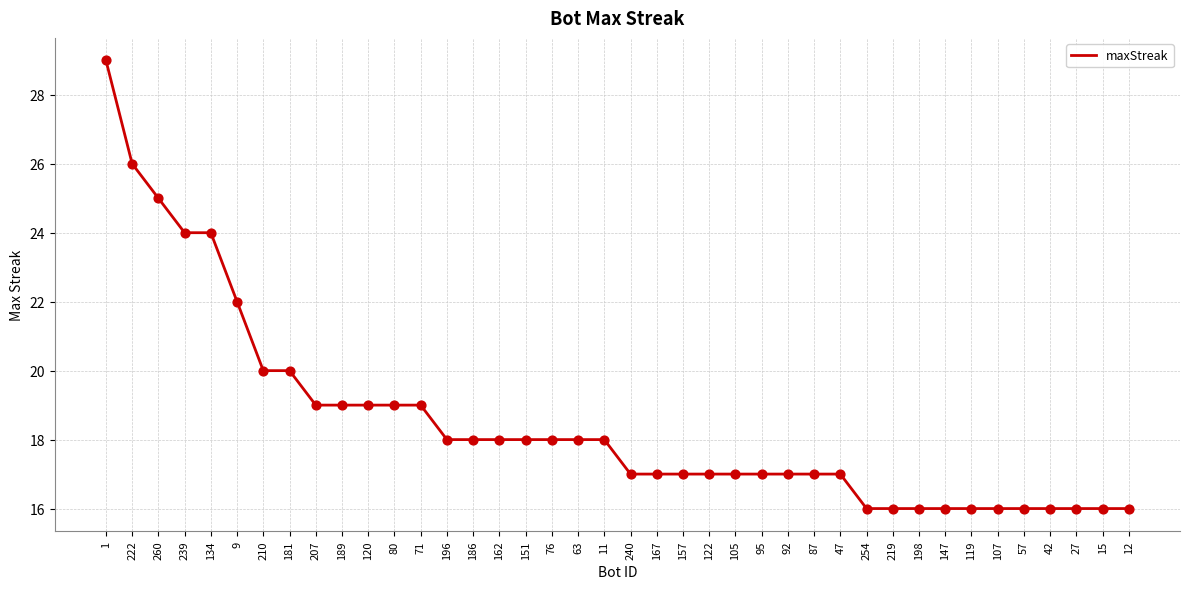

Between 9 and 80, which is larger?

9